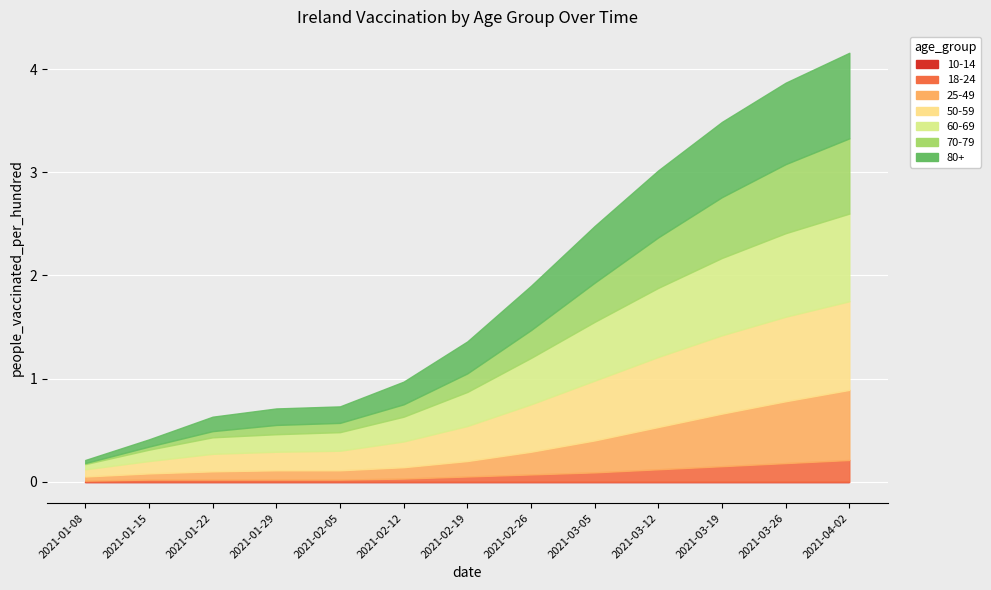

What is the label of the 6th point from the right?

2021-02-26